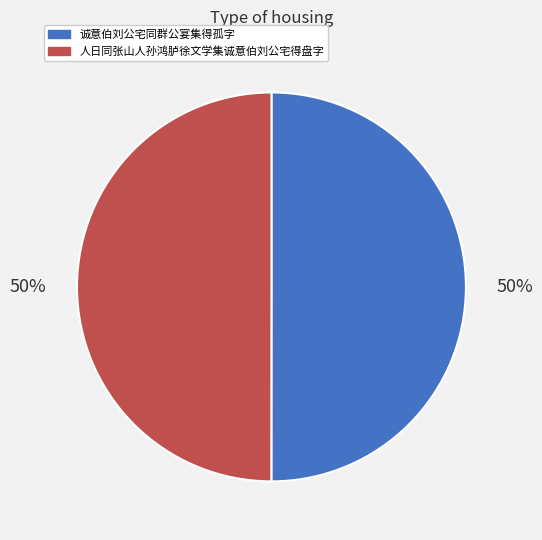

To the nearest percent, what is the combined percentage of 诚意伯刘公宅同群公宴集得孤字 and 人日同张山人孙鸿胪徐文学集诚意伯刘公宅得盘字?

100%